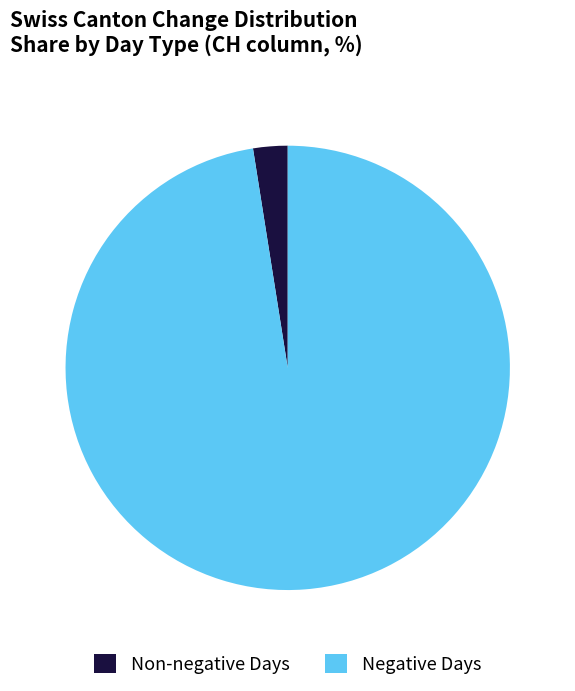

Which slice is the smallest?

Non-negative Days